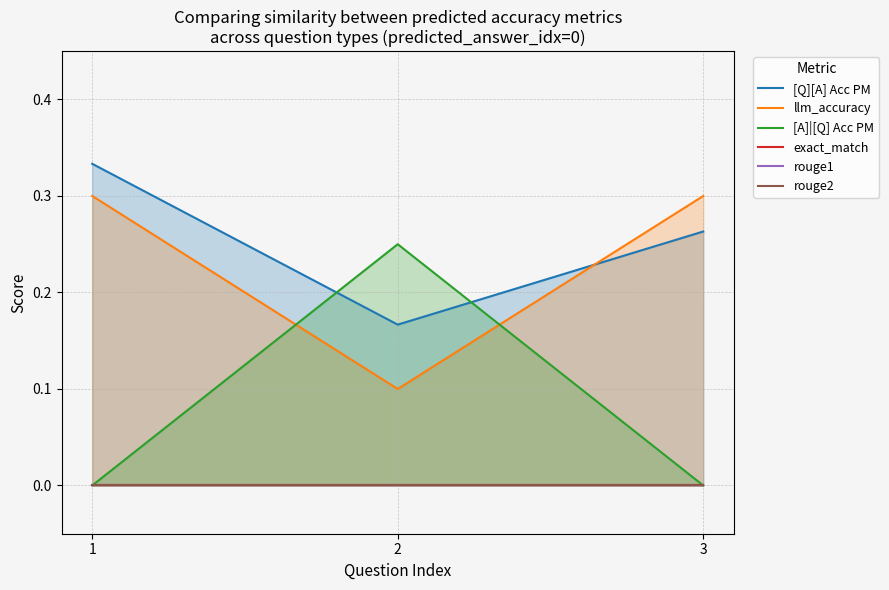

Count the number of categories in the chart.

3